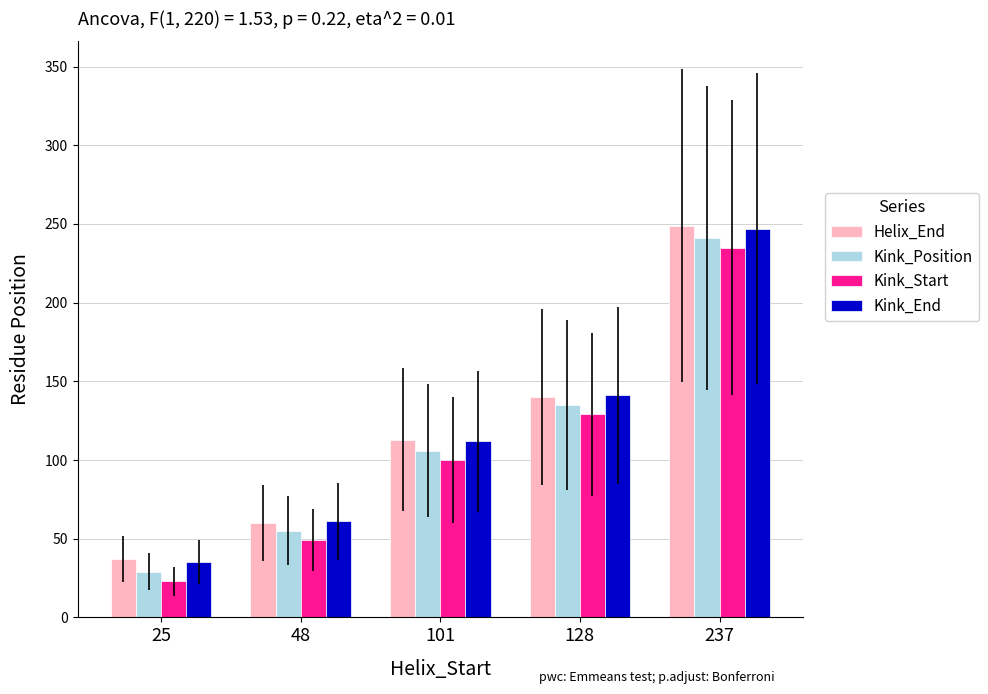

What is the sum of the Kink_End values at 48 and 25?

96